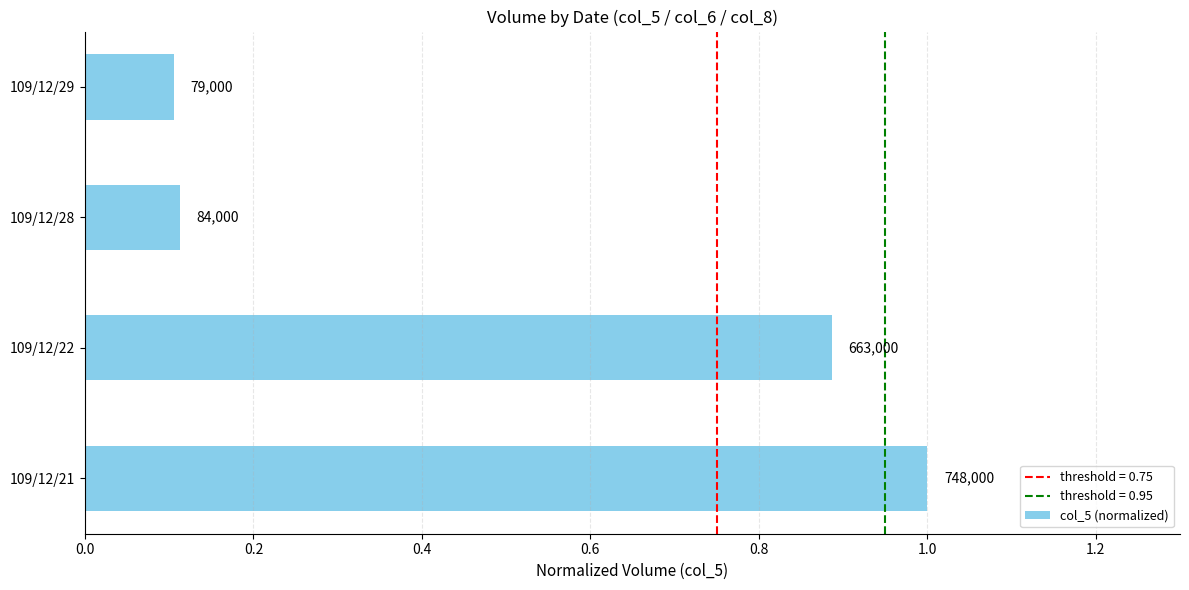

What is the difference between the maximum and minimum values?

0.9